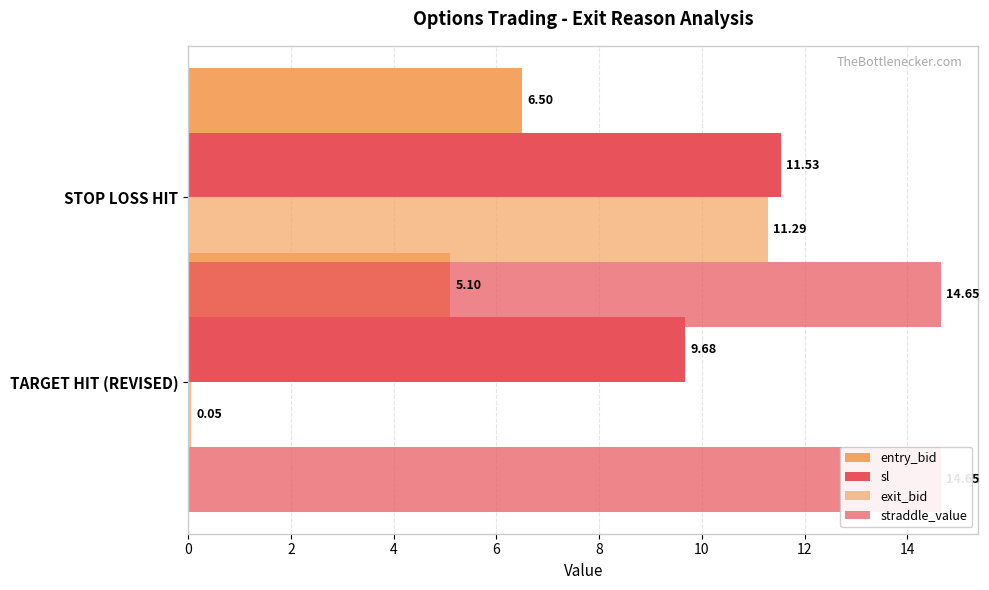

What is the sum of all entry_bid values?

11.6